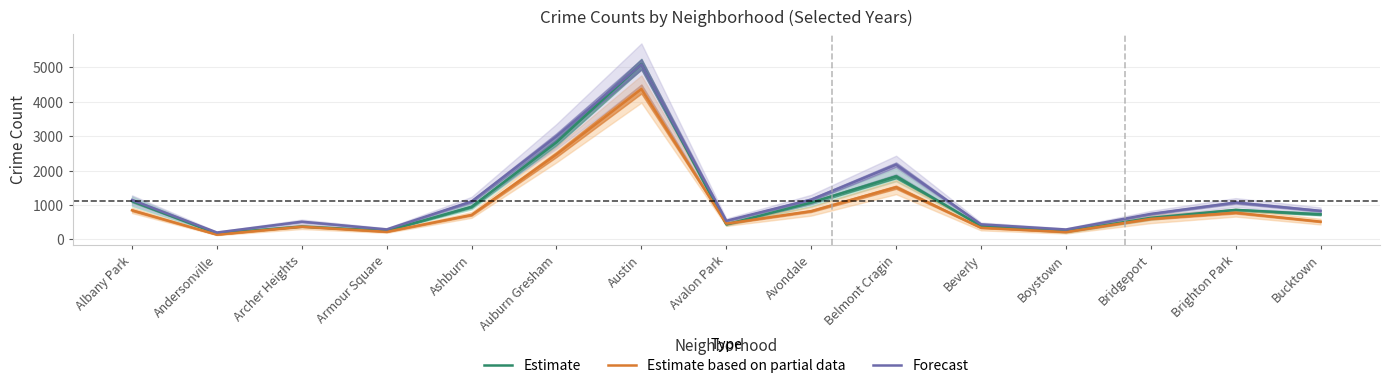

Reading right to left, list all the values displayed in this chart.

Estimate: Bucktown=731.0	Brighton Park=859.0	Bridgeport=627.0	Boystown=233.0	Beverly=391.3	Belmont Cragin=1830.0	Avondale=1068.7	Avalon Park=438.0	Austin=5089.0	Auburn Gresham=2820.0	Ashburn=949.7	Armour Square=249.0	Archer Heights=377.7	Andersonville=173.7	Albany Park=1112.3
Estimate based on partial data: Bucktown=517.0	Brighton Park=776.0	Bridgeport=598.0	Boystown=215.5	Beverly=339.0	Belmont Cragin=1516.5	Avondale=822.5	Avalon Park=458.5	Austin=4365.5	Auburn Gresham=2468.0	Ashburn=713.0	Armour Square=222.0	Archer Heights=371.5	Andersonville=140.0	Albany Park=846.5
Forecast: Bucktown=830.0	Brighton Park=1072.0	Bridgeport=741.0	Boystown=289.0	Beverly=439.0	Belmont Cragin=2170.0	Avondale=1157.0	Avalon Park=541.0	Austin=5079.0	Auburn Gresham=2991.0	Ashburn=1104.0	Armour Square=292.0	Archer Heights=516.0	Andersonville=202.0	Albany Park=1144.0